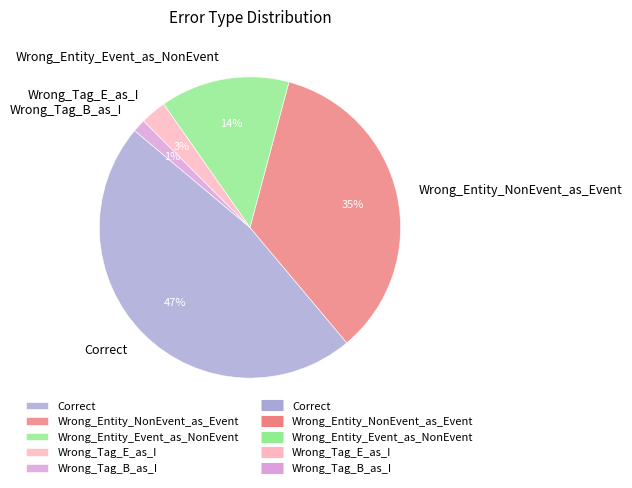

What is the largest slice in the pie chart?

Correct